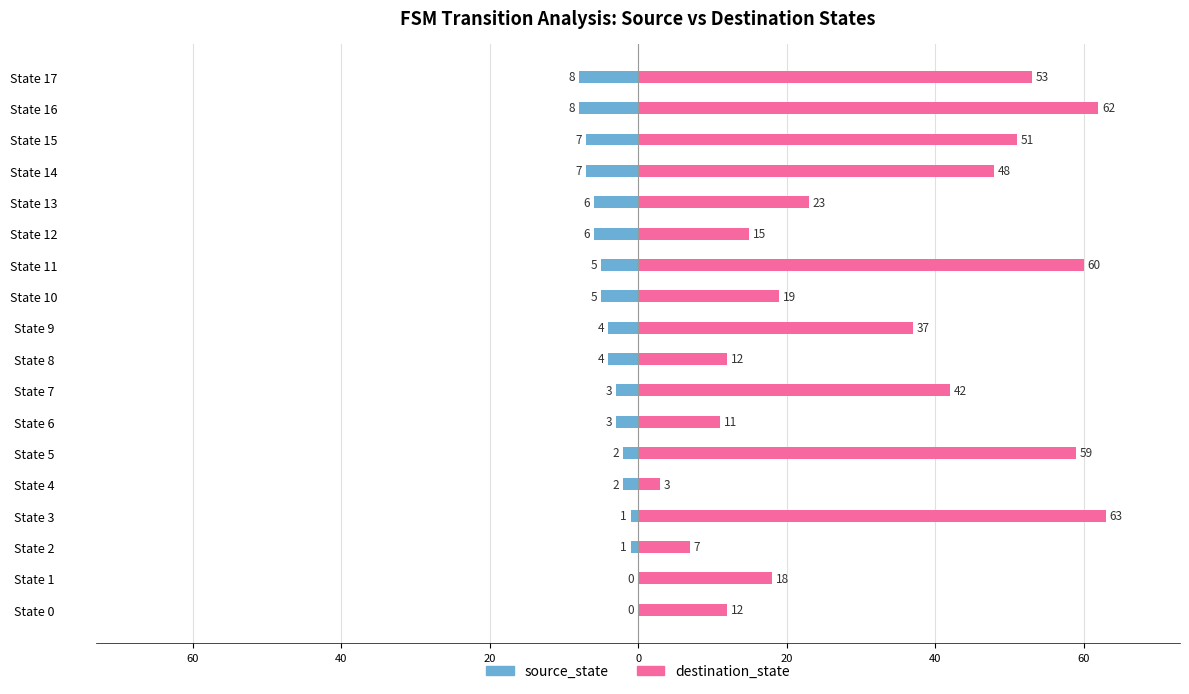

Which label corresponds to the smallest value in the chart?

State 16